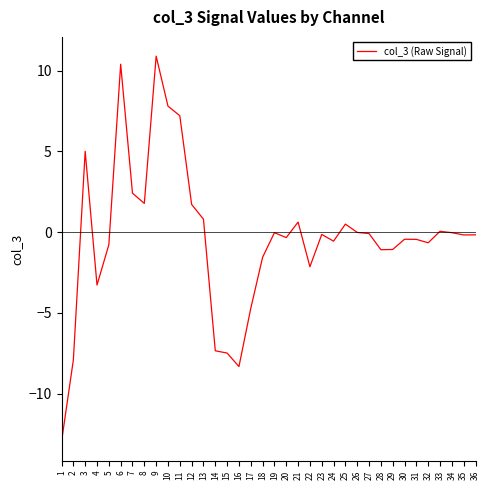

What is the change in value from 3 to 15?

-12.5